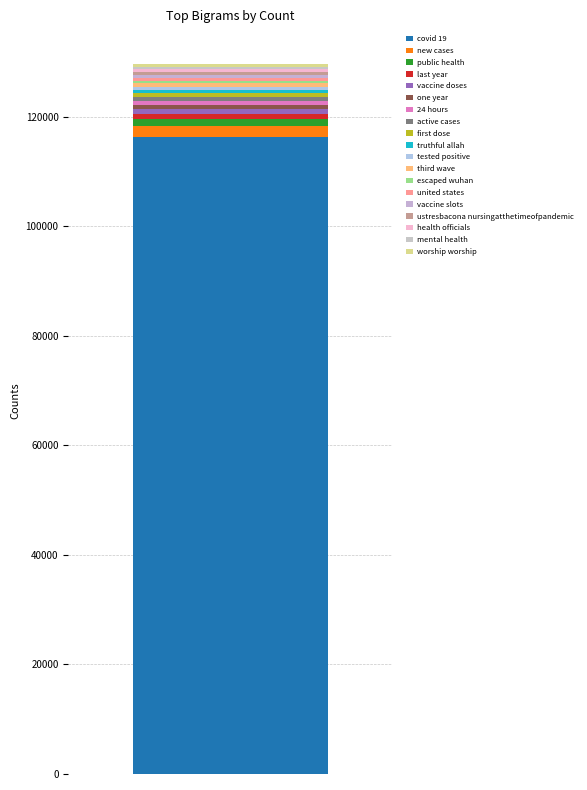

Does the chart contain stacked bars?

Yes